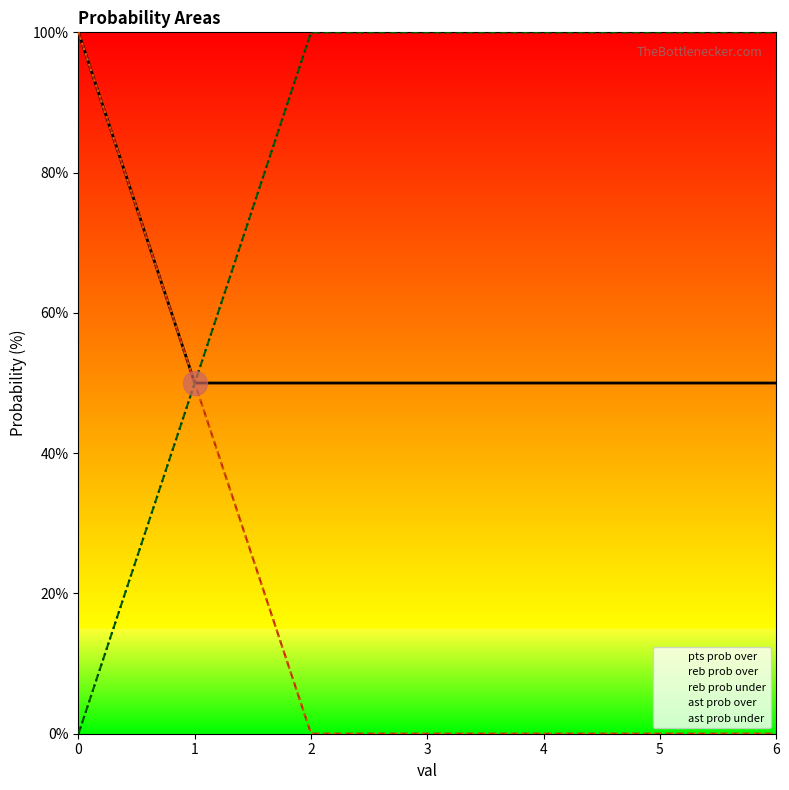

Which series reaches the minimum Y coordinate?

reb prob over